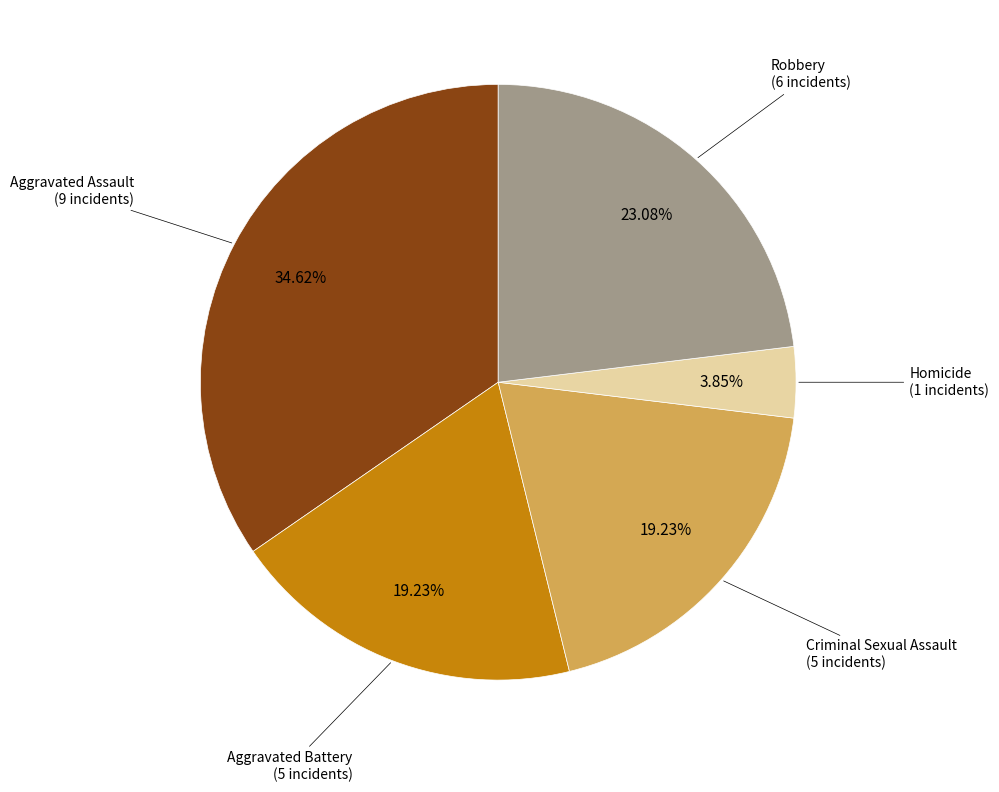

Is there a majority slice in this chart?

No